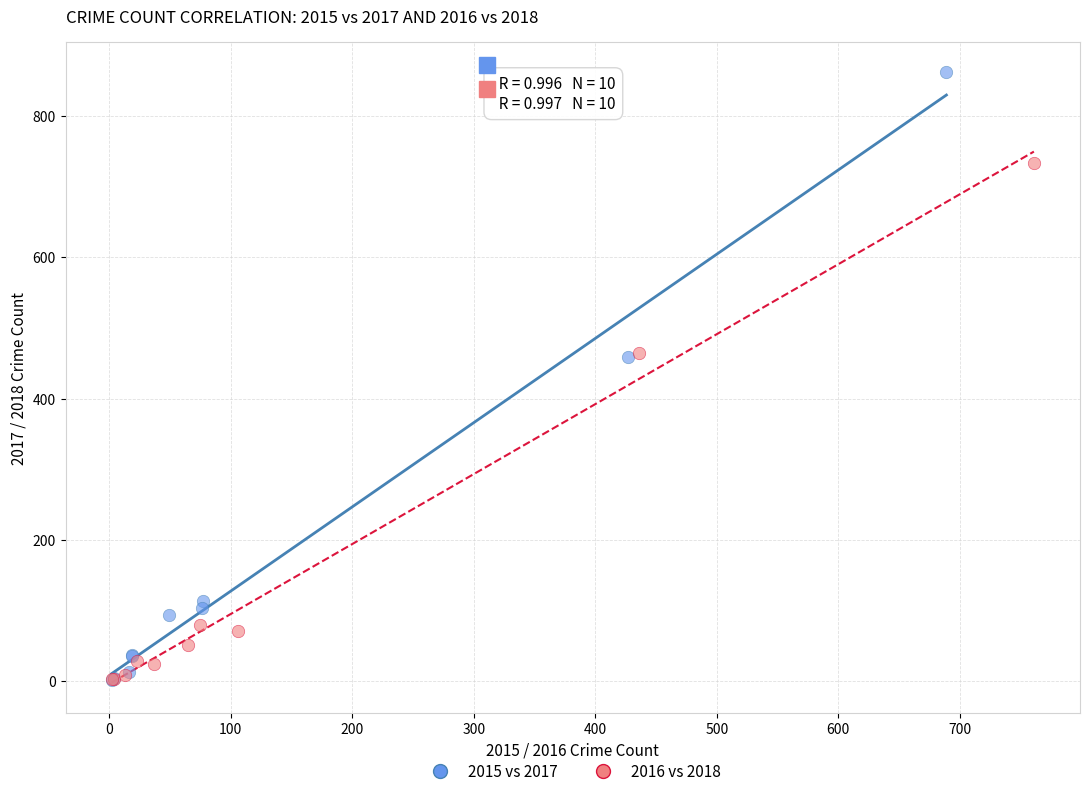

Which series has the largest Y range (max minus min)?

2015 vs 2017